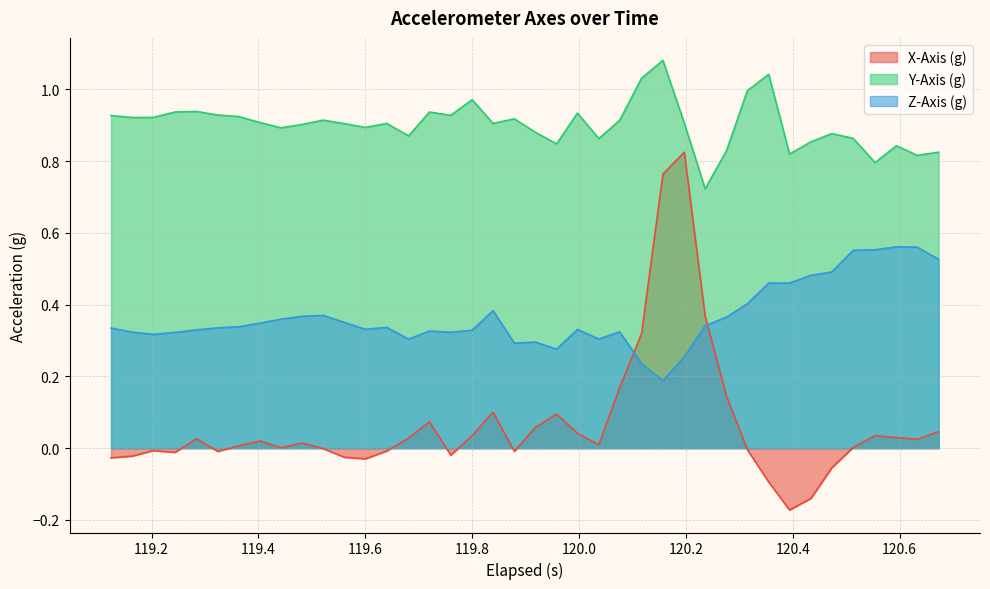

Rank the series by their average value, from highest to lowest.

Y-Axis (g), Z-Axis (g), X-Axis (g)